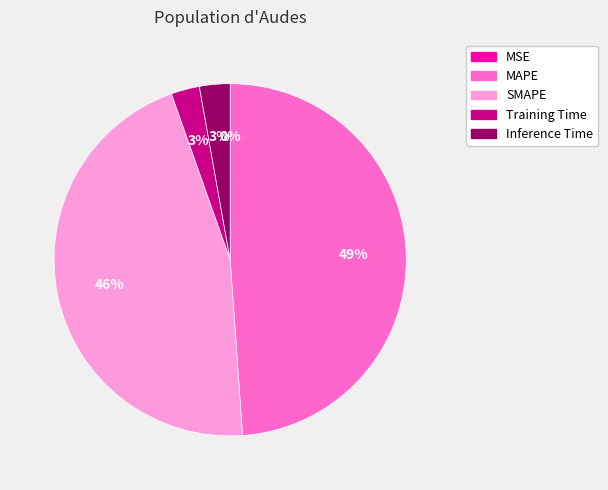

Which category has the biggest portion of the pie?

MAPE